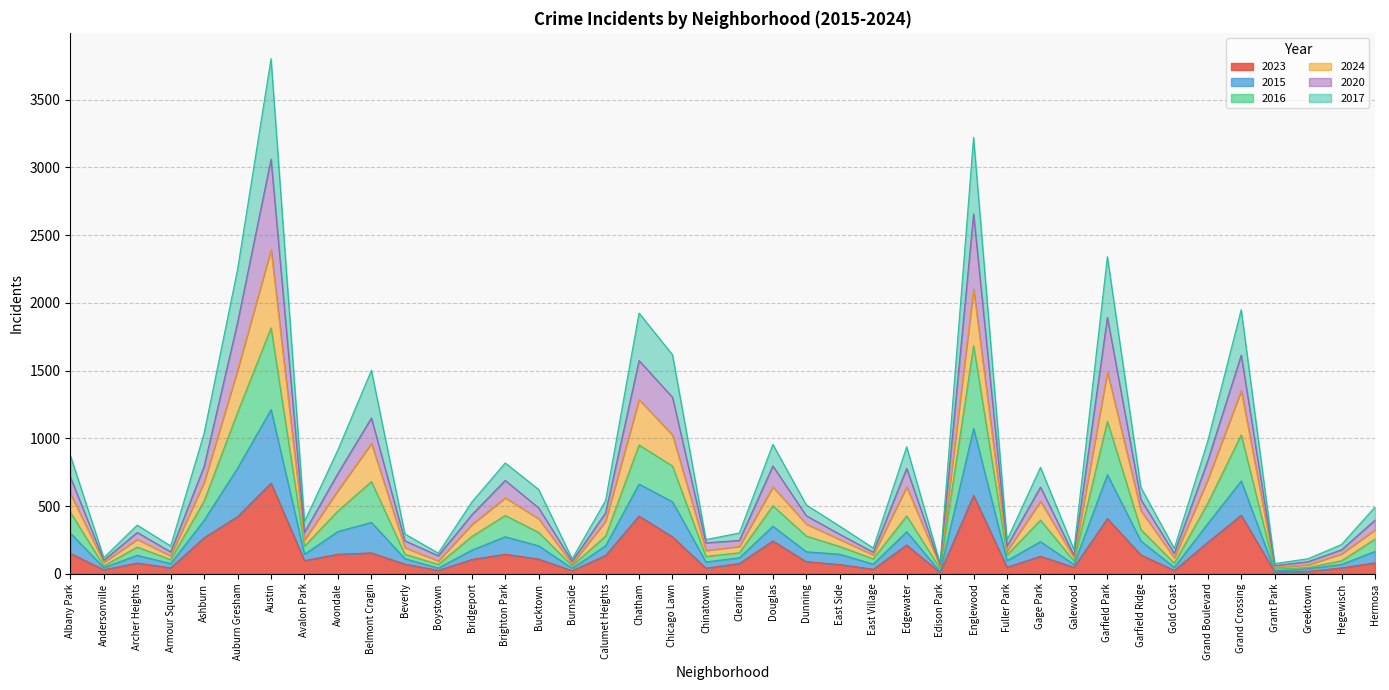

At which category is the sum across all series the highest?

Austin